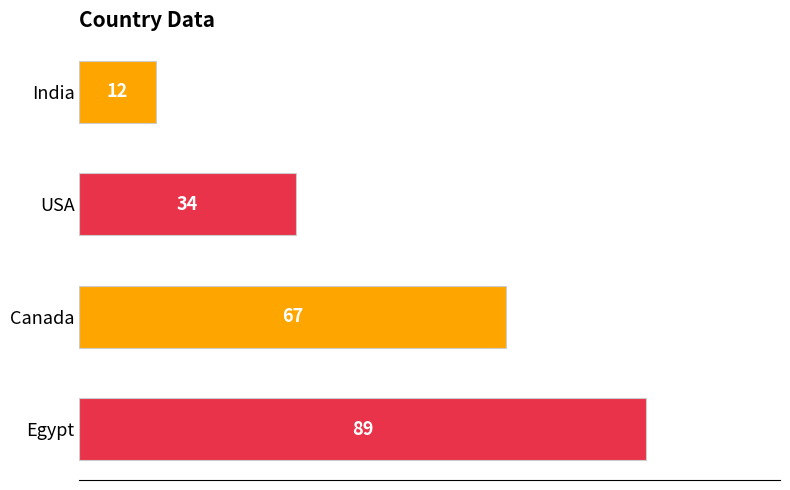

Count the number of categories in the chart.

4